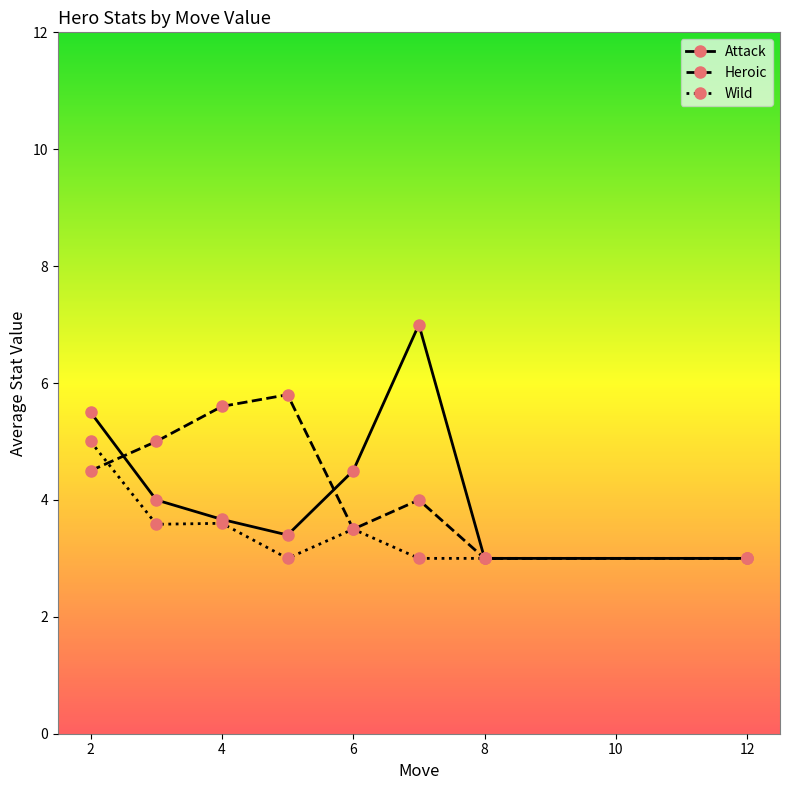

Reading right to left, what are all the values shown in this chart?

Attack: 3.0	3.0	7.0	4.5	3.4	3.7	4.0	5.5
Heroic: 3.0	3.0	4.0	3.5	5.8	5.6	5.0	4.5
Wild: 3.0	3.0	3.0	3.5	3.0	3.6	3.6	5.0